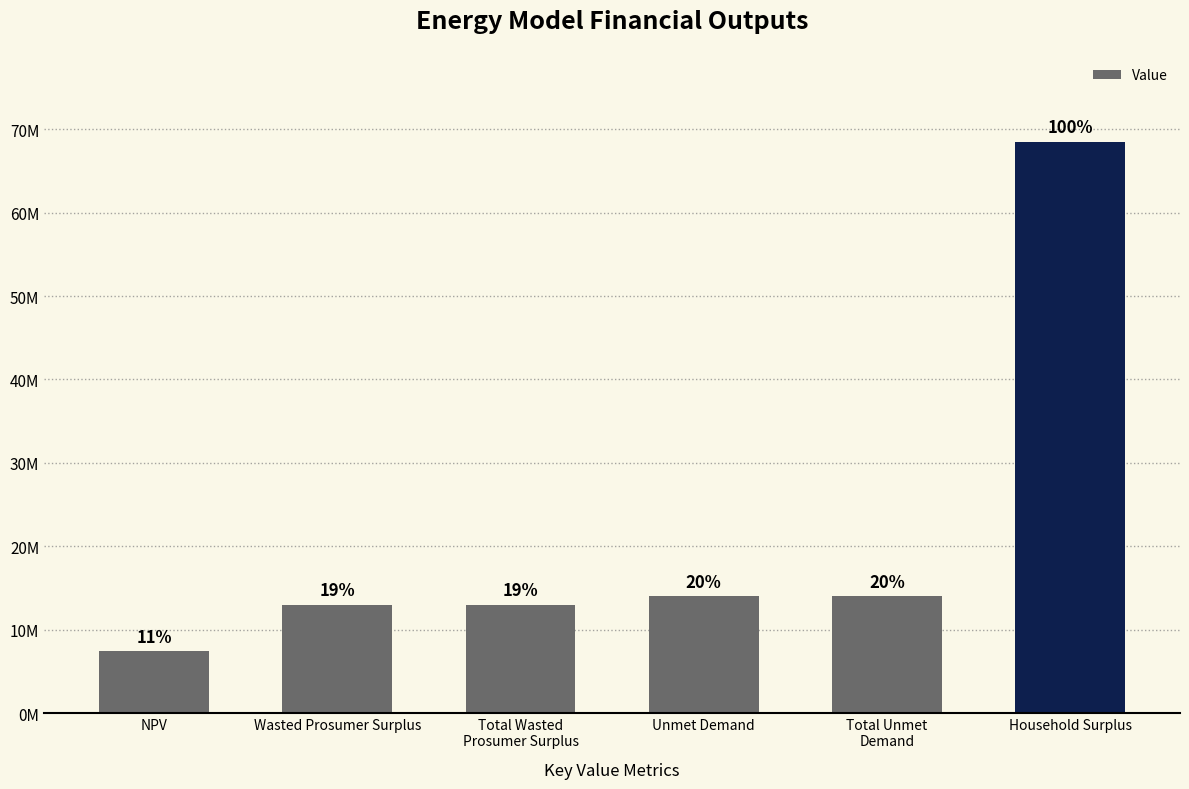

At which category does the chart reach its minimum across all series?

NPV